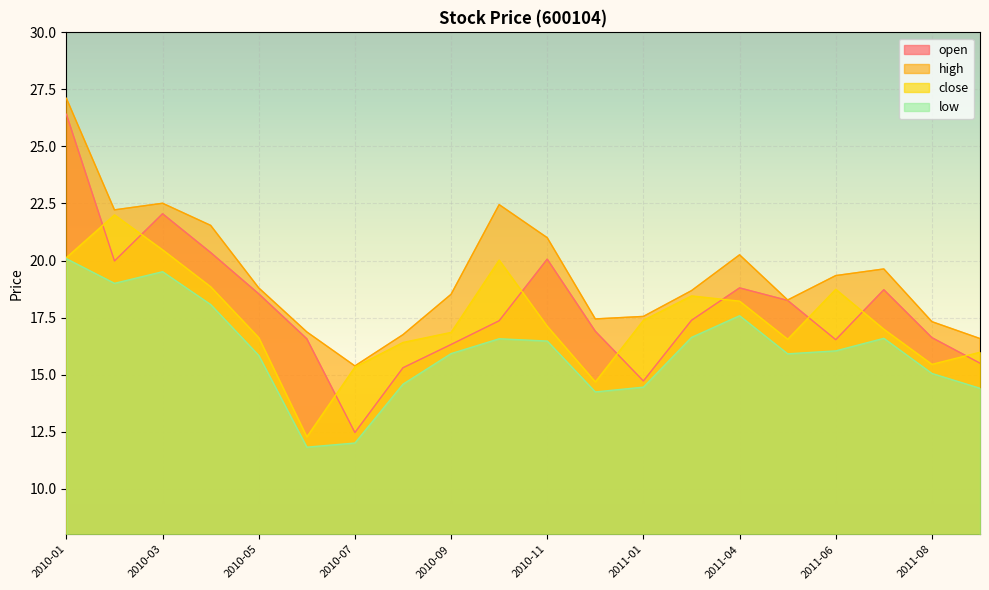

Reading left to right, what are all the values shown in this chart?

open: 2010-01=26.4	2010-02=20.0	2010-03=22.1	2010-04=20.4	2010-05=18.5	2010-06=16.6	2010-07=12.5	2010-08=15.3	2010-09=16.3	2010-10=17.4	2010-11=20.1	2010-12=16.9	2011-01=14.7	2011-02=17.4	2011-04=18.8	2011-05=18.2	2011-06=16.5	2011-07=18.7	2011-08=16.6	2011-09=15.5
high: 2010-01=27.1	2010-02=22.2	2010-03=22.5	2010-04=21.5	2010-05=18.8	2010-06=16.9	2010-07=15.4	2010-08=16.8	2010-09=18.5	2010-10=22.4	2010-11=21.0	2010-12=17.4	2011-01=17.6	2011-02=18.7	2011-04=20.2	2011-05=18.3	2011-06=19.3	2011-07=19.6	2011-08=17.3	2011-09=16.6
close: 2010-01=20.1	2010-02=22.0	2010-03=20.5	2010-04=18.9	2010-05=16.6	2010-06=12.3	2010-07=15.3	2010-08=16.4	2010-09=16.9	2010-10=20.0	2010-11=17.1	2010-12=14.7	2011-01=17.4	2011-02=18.4	2011-04=18.2	2011-05=16.6	2011-06=18.7	2011-07=17.0	2011-08=15.4	2011-09=16.0
low: 2010-01=20.1	2010-02=19.0	2010-03=19.5	2010-04=18.1	2010-05=15.8	2010-06=11.8	2010-07=12.0	2010-08=14.6	2010-09=15.9	2010-10=16.6	2010-11=16.5	2010-12=14.2	2011-01=14.4	2011-02=16.6	2011-04=17.6	2011-05=15.9	2011-06=16.0	2011-07=16.6	2011-08=15.1	2011-09=14.4